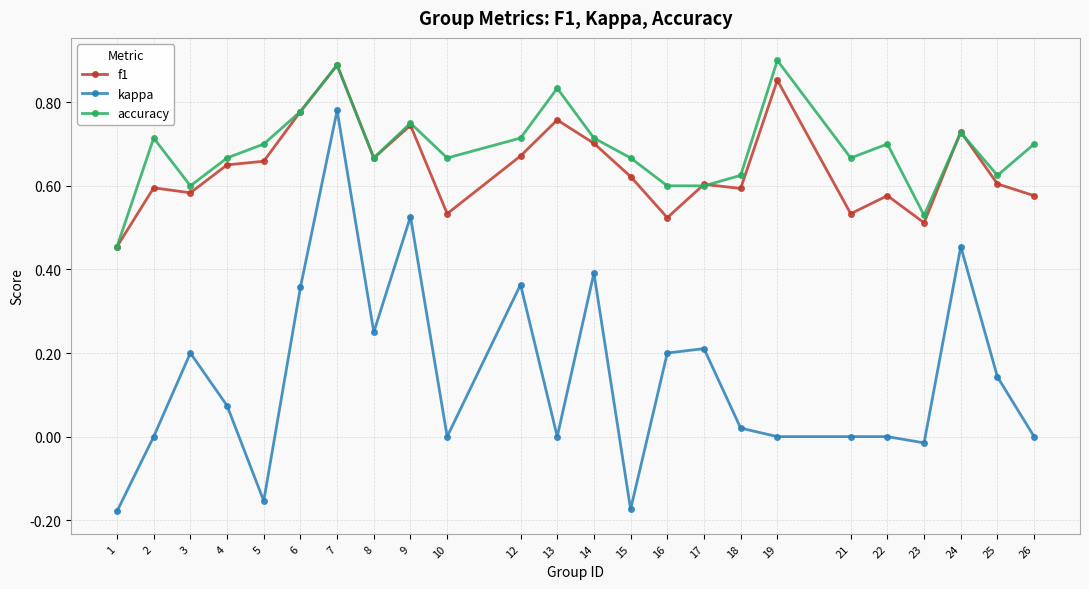

Is it true that accuracy equals 0.9 at 3?

False